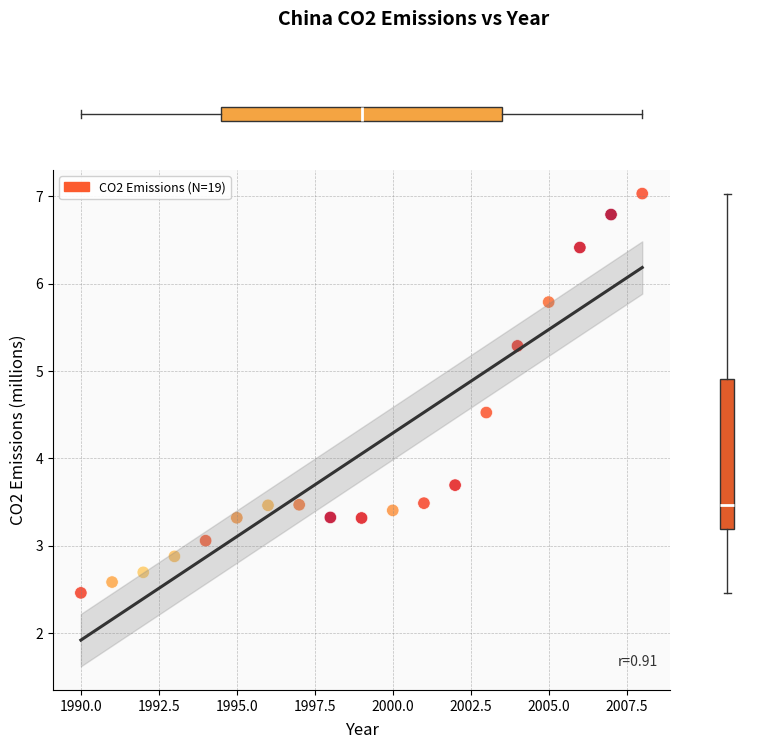

What is the range of Y values (max minus min)?

4.6